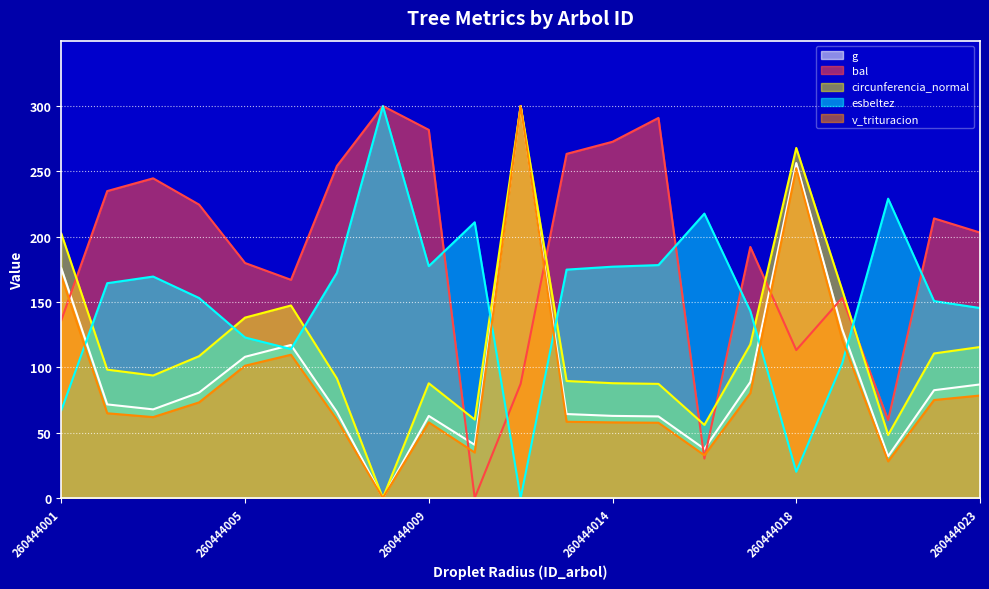

Rank the series at 260444013 from lowest to highest value.

v_trituracion, g, circunferencia_normal, esbeltez, bal